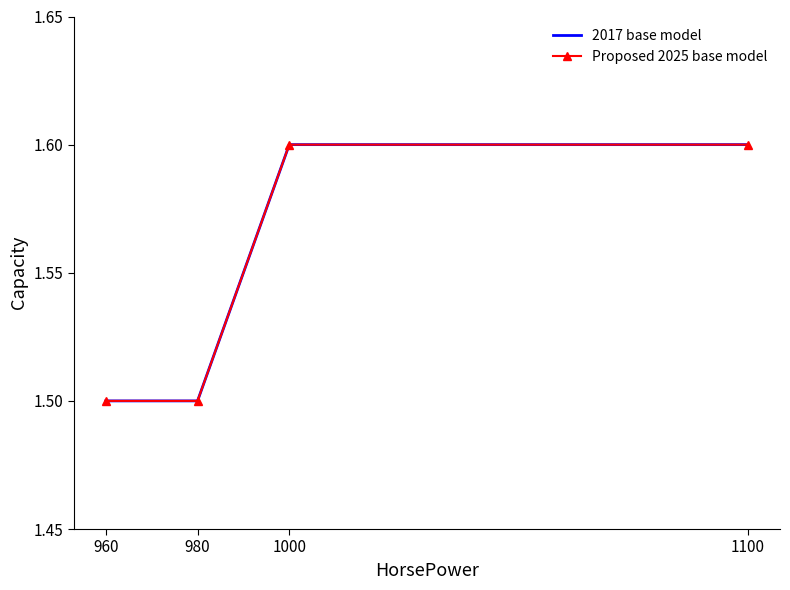

At 960, list the series in order from smallest to largest.

2017 base model, Proposed 2025 base model